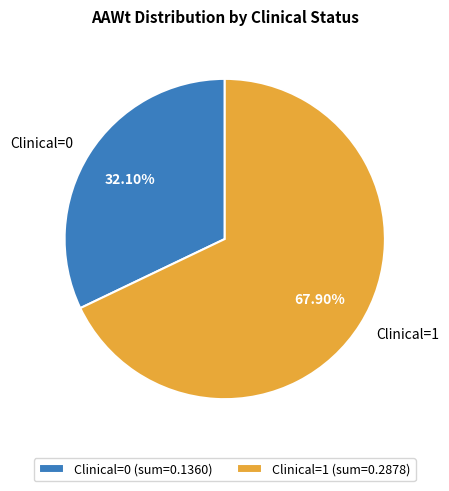

Is the sum of Clinical=0 and Clinical=1 greater than half?

Yes